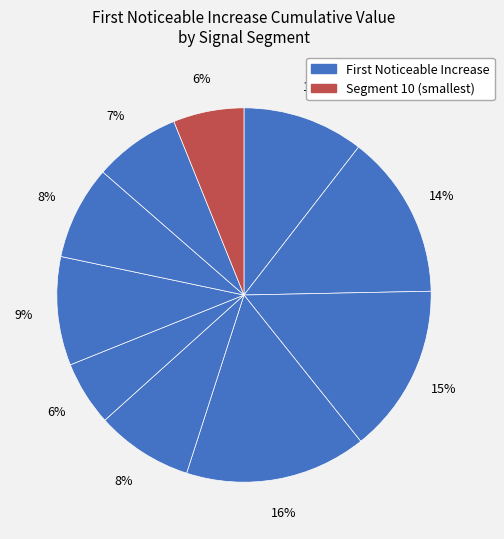

Count the number of slices in the pie.

10